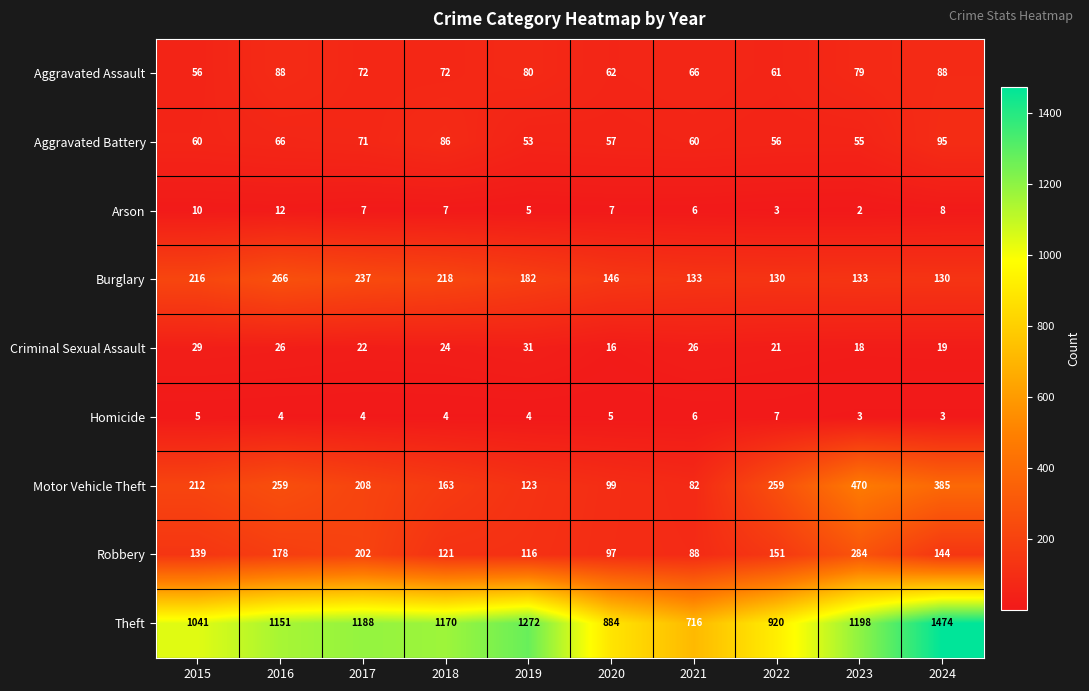

What is the spread (max minus min) of values at 2015?

1036